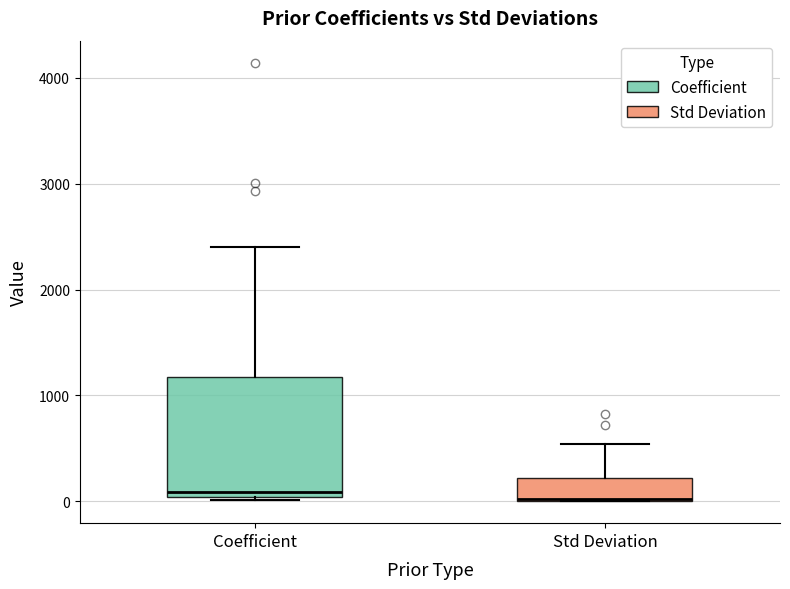

Comparing the boxes themselves (not the whiskers), which one is the tallest?

Coefficient